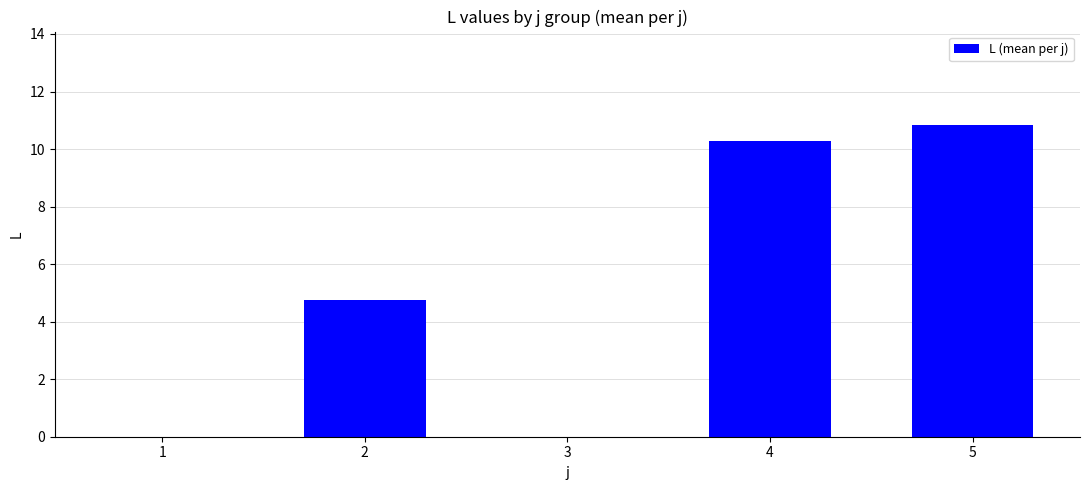

What is the approximate value at 5?

10.8